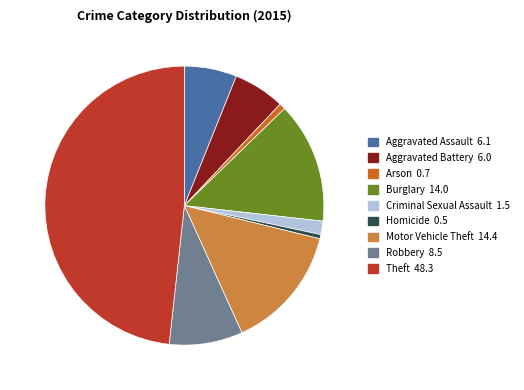

Approximately how many times larger is the value at Theft 48.3 compared to Burglary 14.0?

3.4